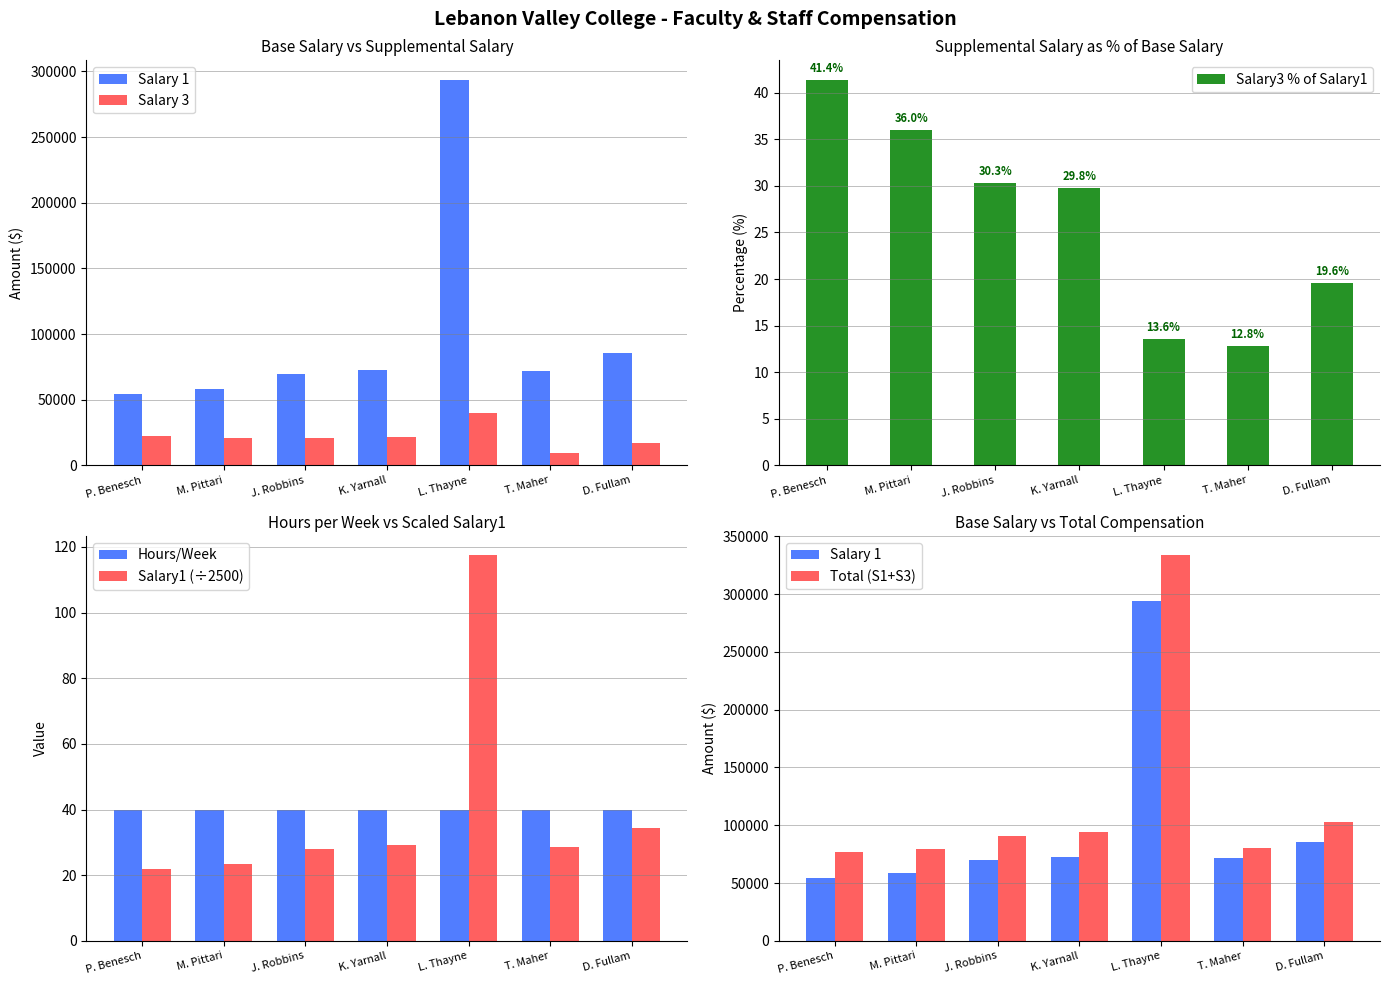

What is the difference between the Total (S1+S3) values at D. Fullam and L. Thayne?

230918.0